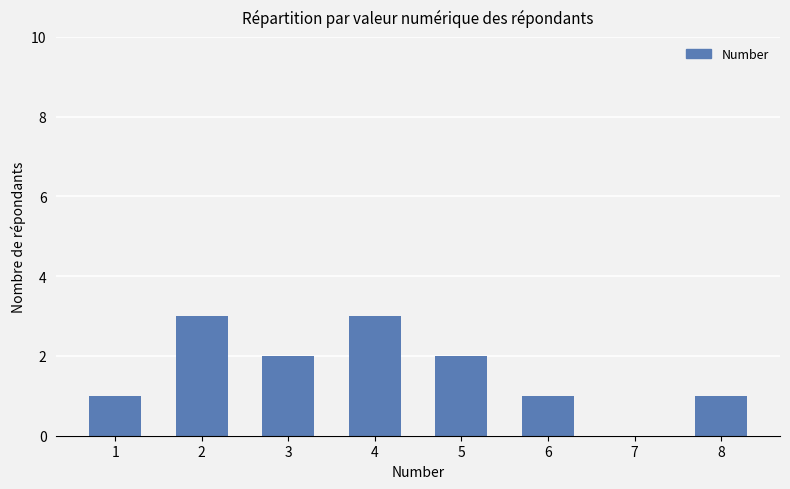

Is it true that the value at 8 is 1?

True